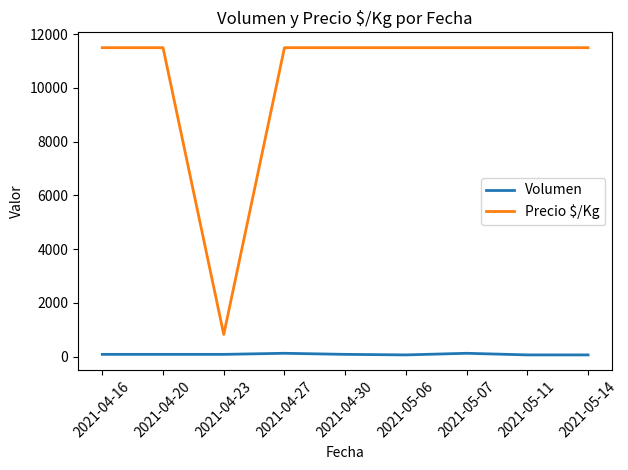

What is the maximum value shown in the chart?

11500